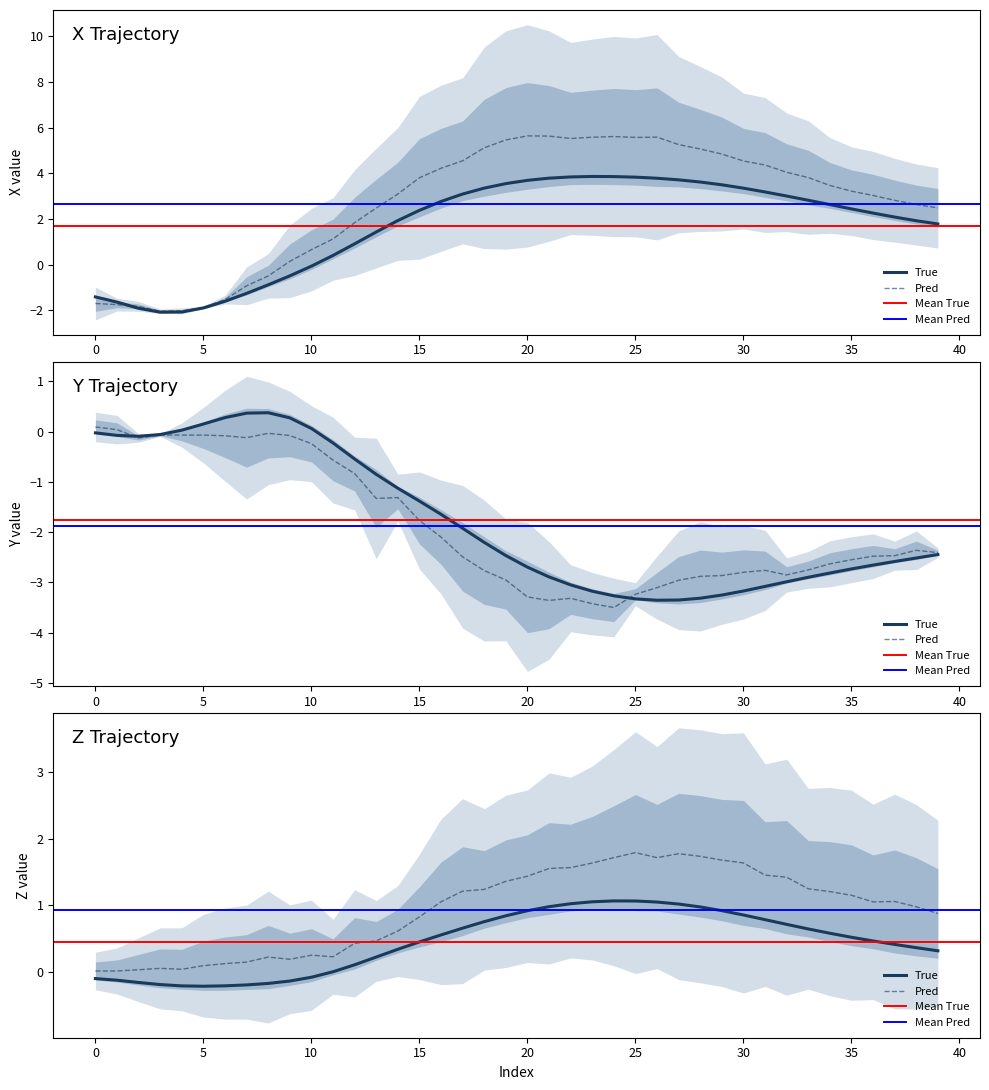

Between which two adjacent categories do Y_Pred and Z_Pred first intersect?

1 and 2